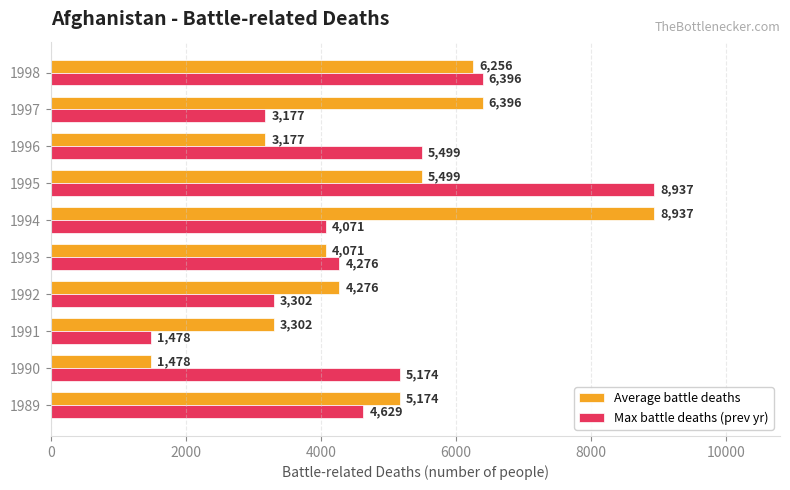

How many distinct data groups are displayed?

2